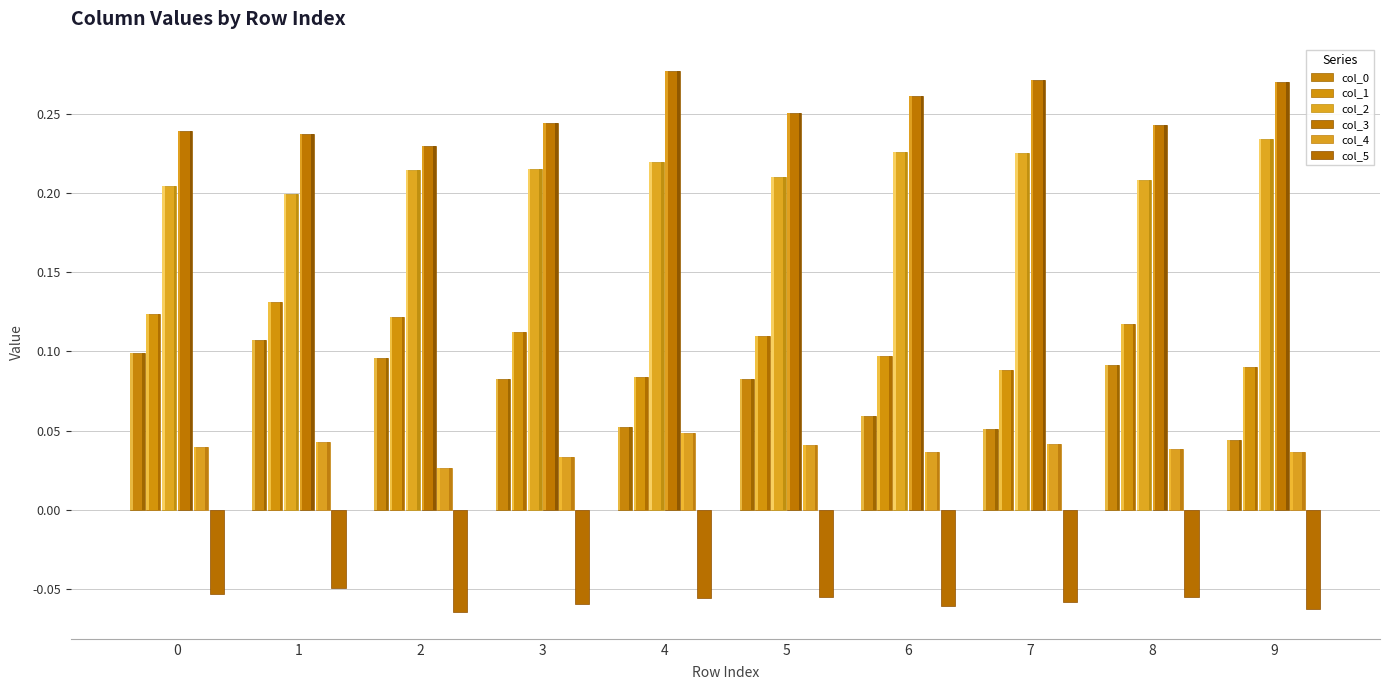

Which series changed the most between 4 and 6?

col_3